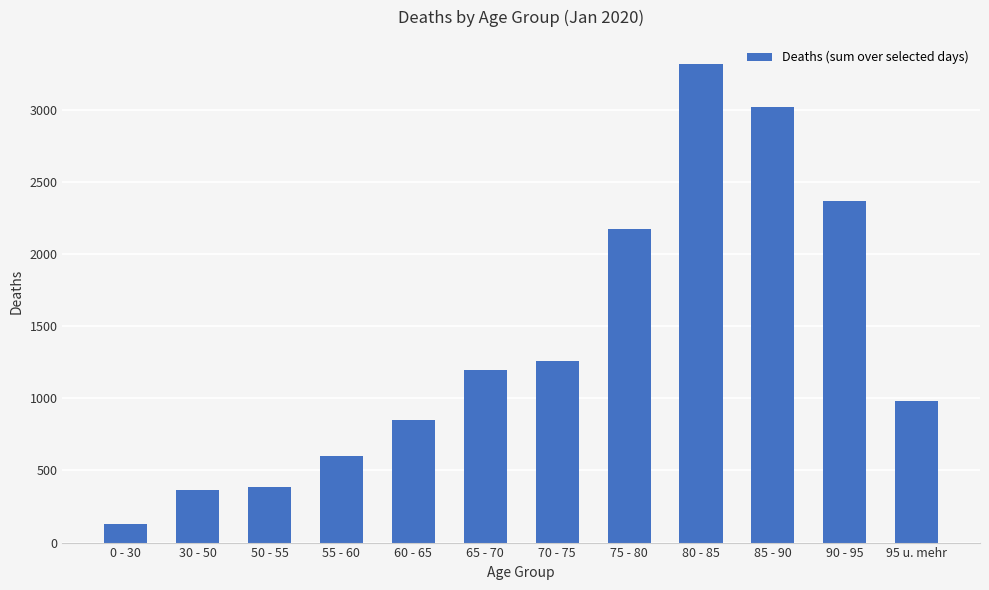

Are the bars grouped side by side (vs. stacked)?

No